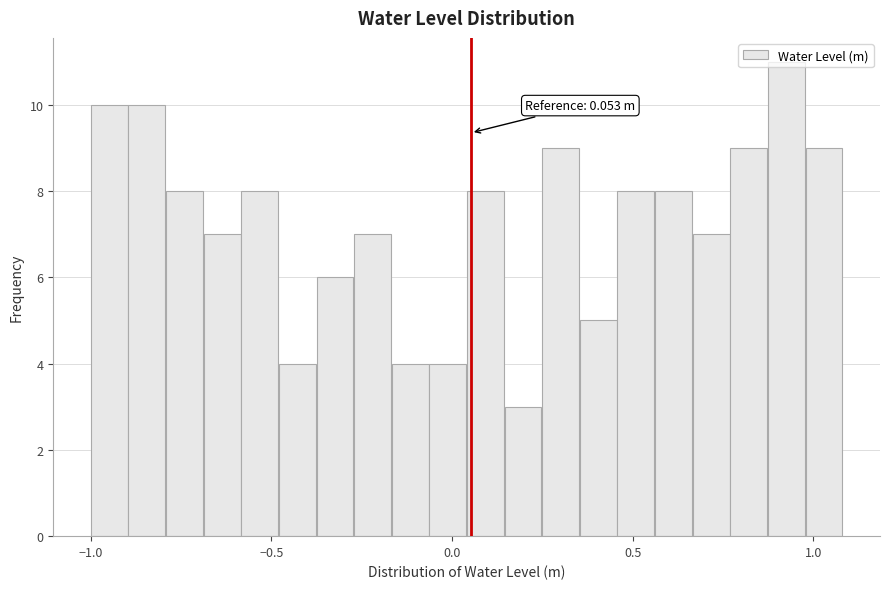

Read against the x-axis, roughly where is the centre of the tallest bar?

0.95